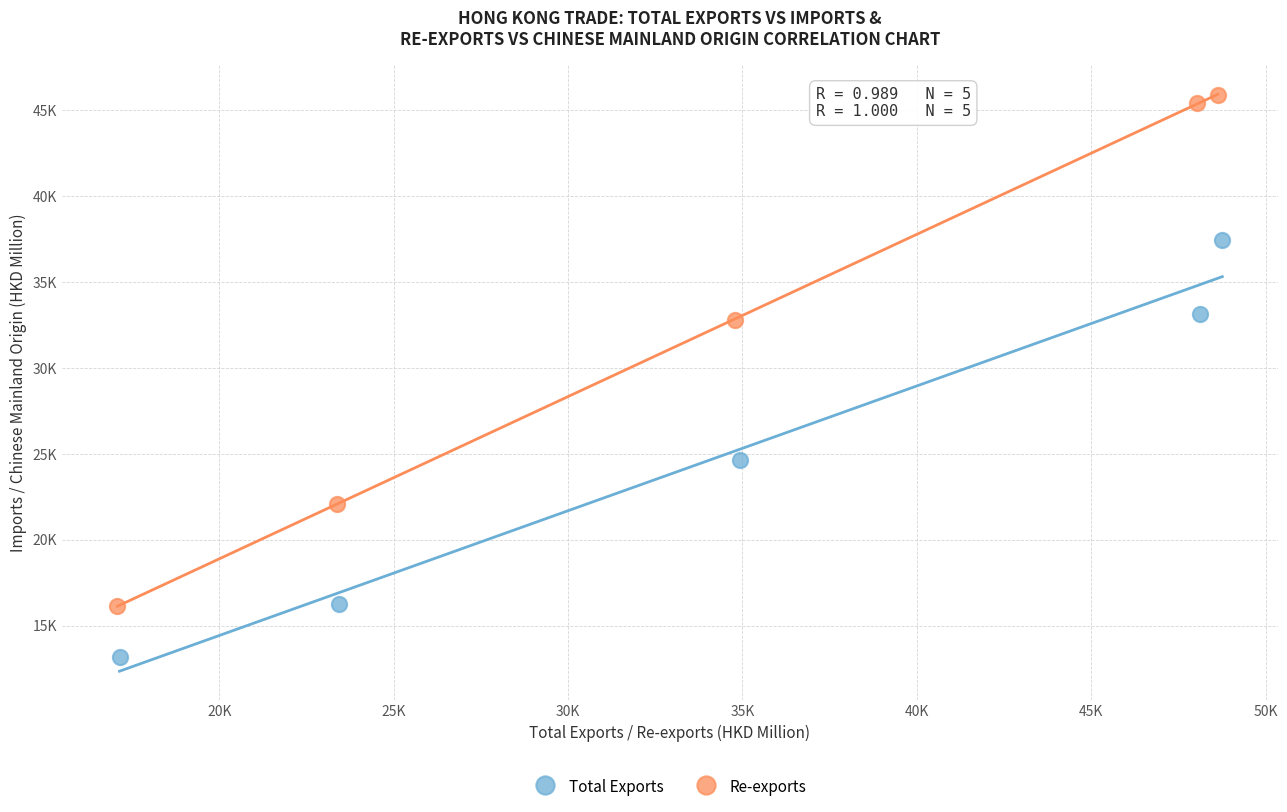

Which series has the largest Y range (max minus min)?

Re-exports